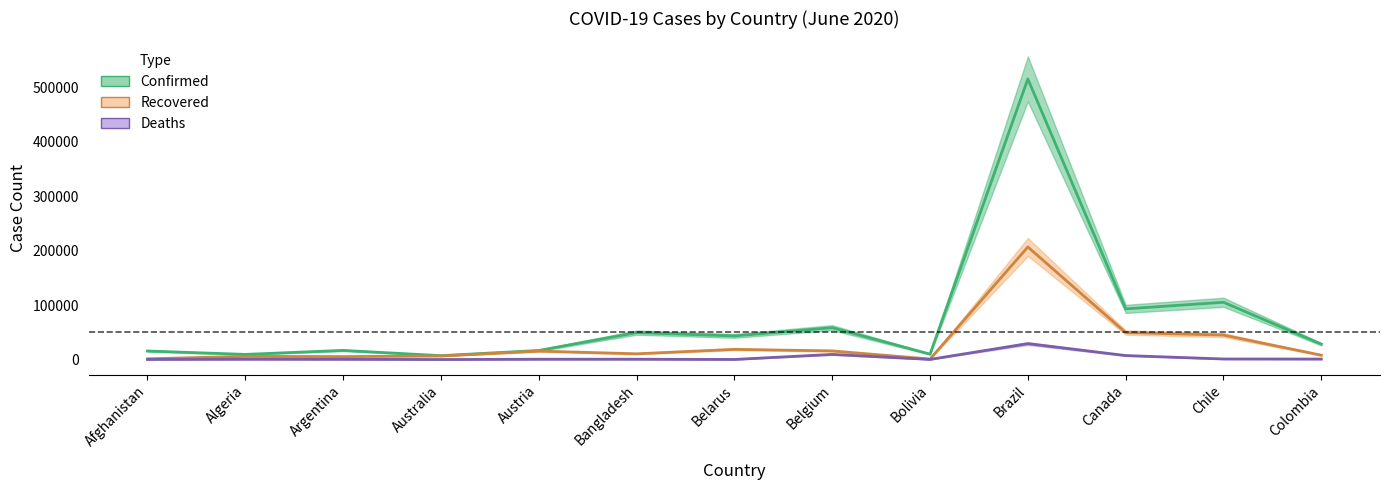

List the series in order of their overall mean, highest first.

Confirmed, Recovered, Deaths